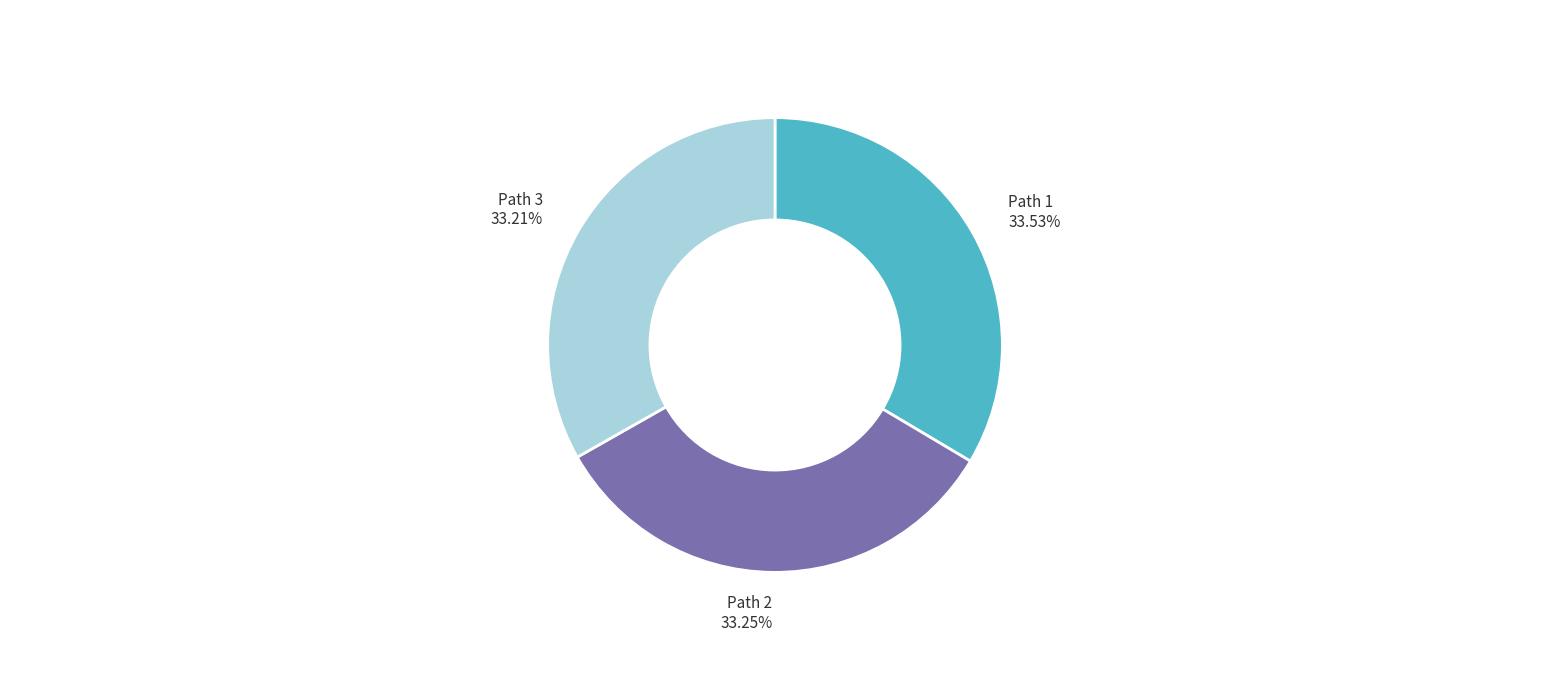

Is Path 1 the majority of the pie?

No